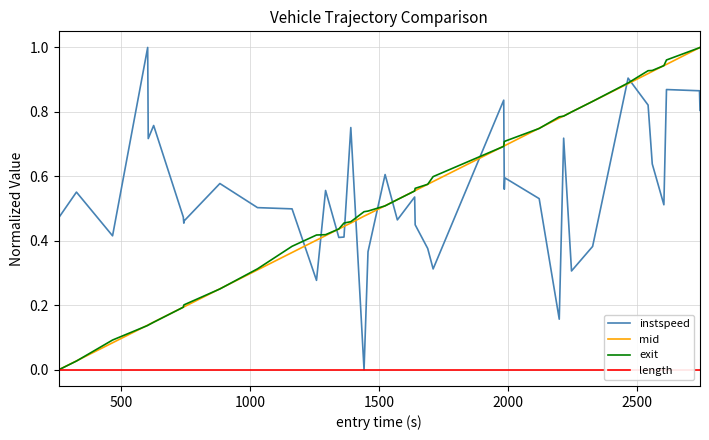

Which series has the widest spread of values?

instspeed